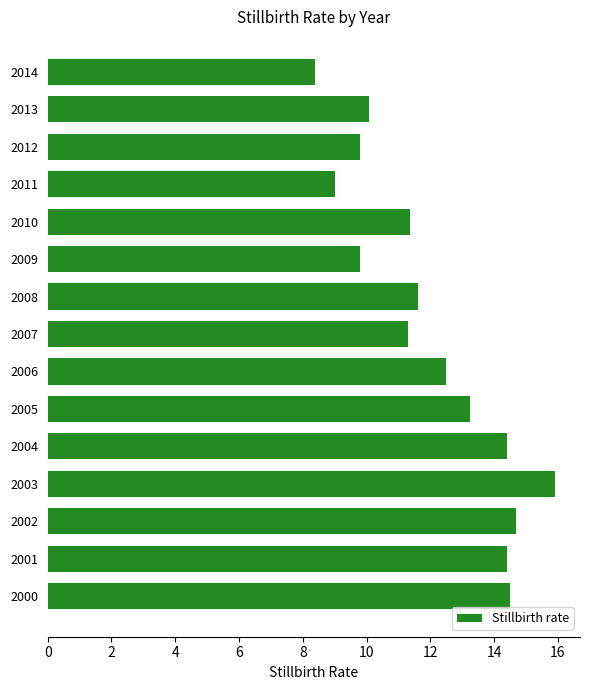

What is the approximate value at 2011?

9.0